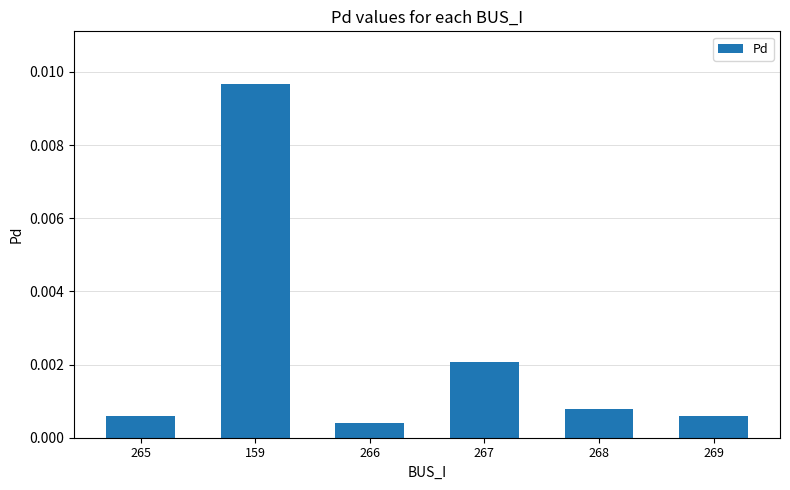

How many bars are there in total?

6